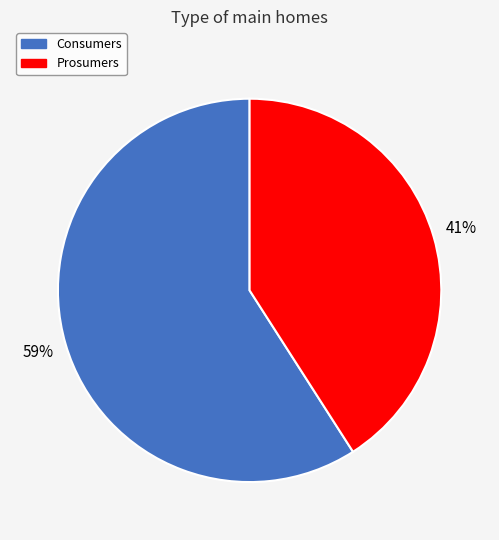

What is the majority slice?

Consumers